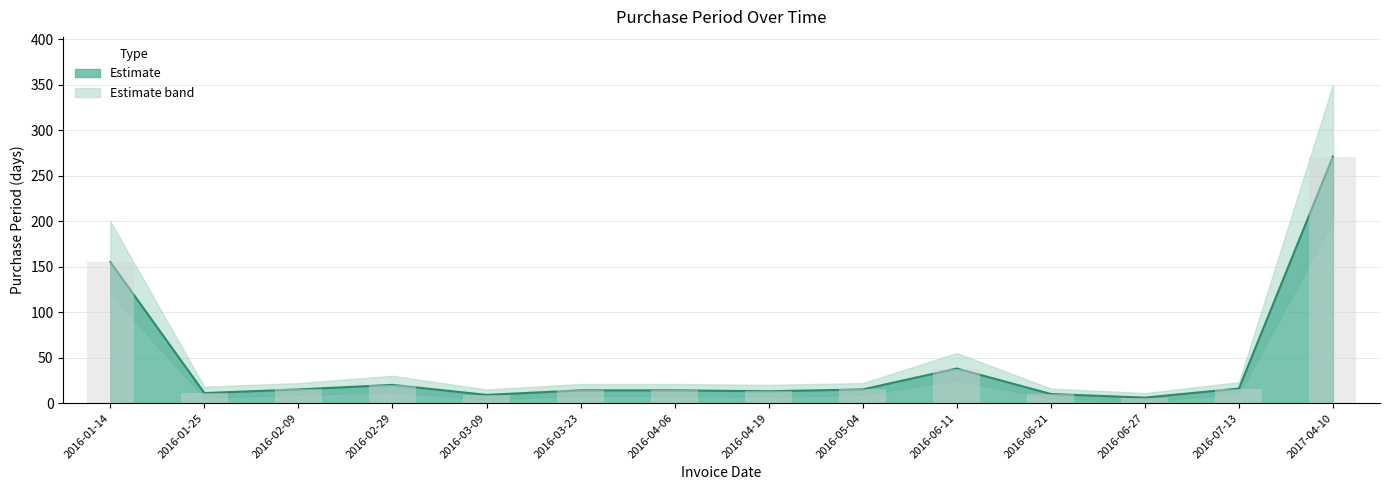

Reading left to right, list all the values displayed in this chart.

155	11	15	20	9	14	14	13	15	38	10	6	16	271